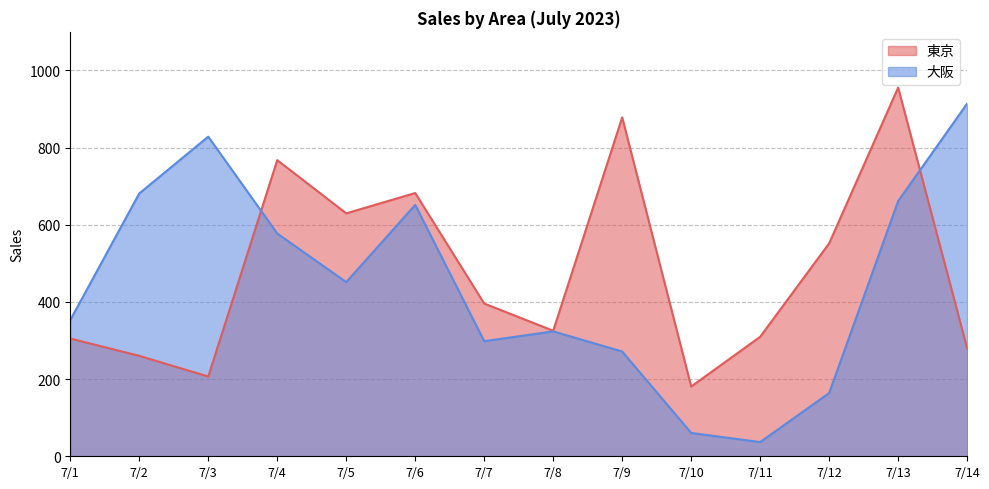

True or false: 東京 has a value of 239.9 at 7/12.

False